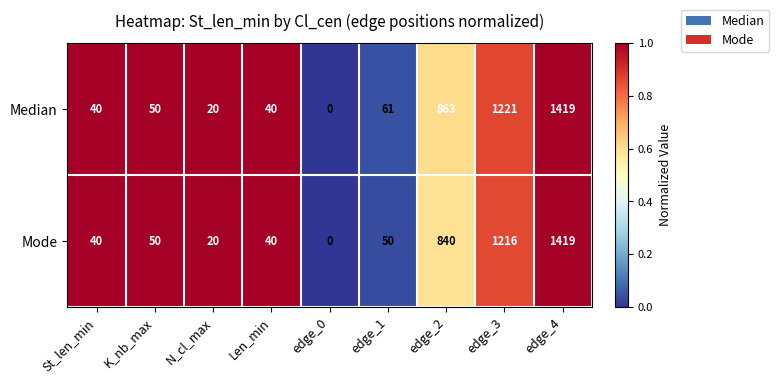

Count the number of data series in this chart.

2